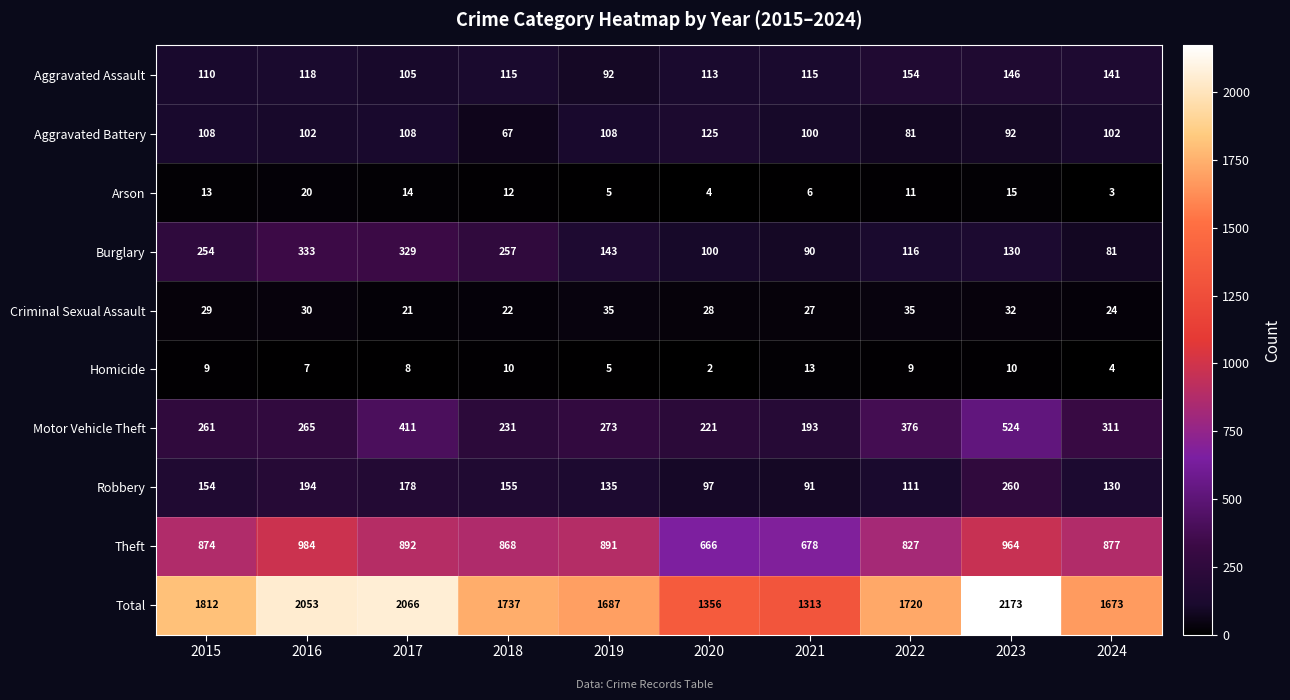

At which label does Total reach its peak?

2023